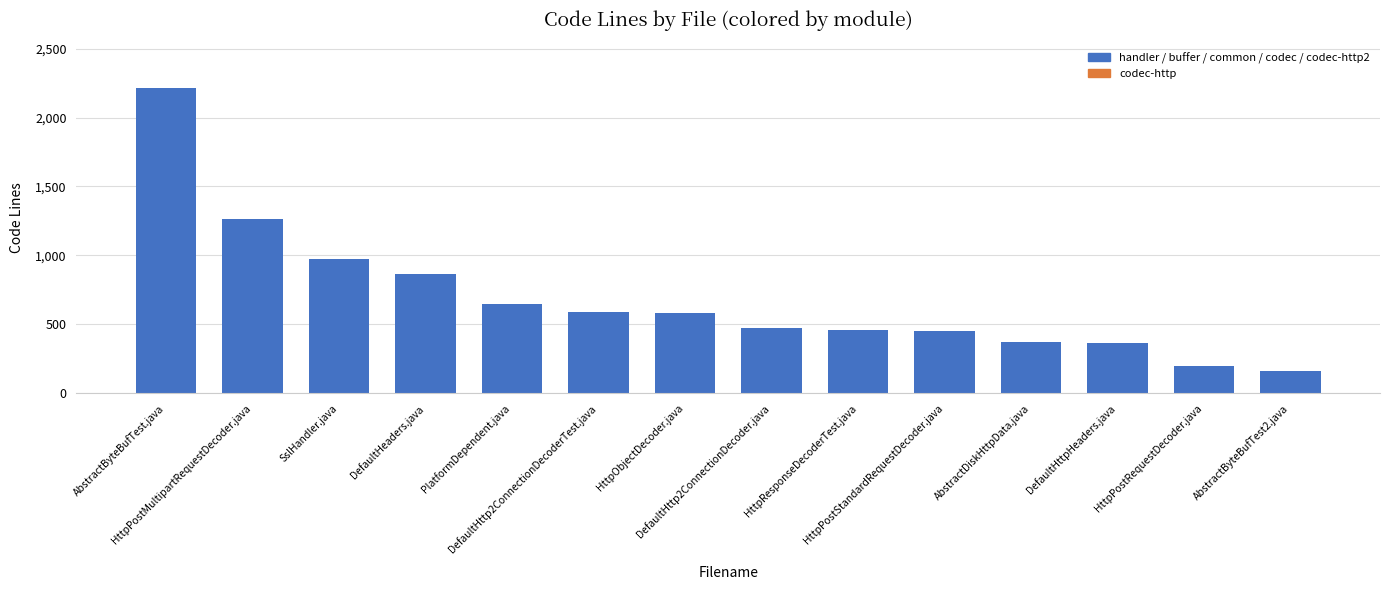

What is the value of the 11th bar from the left?

371